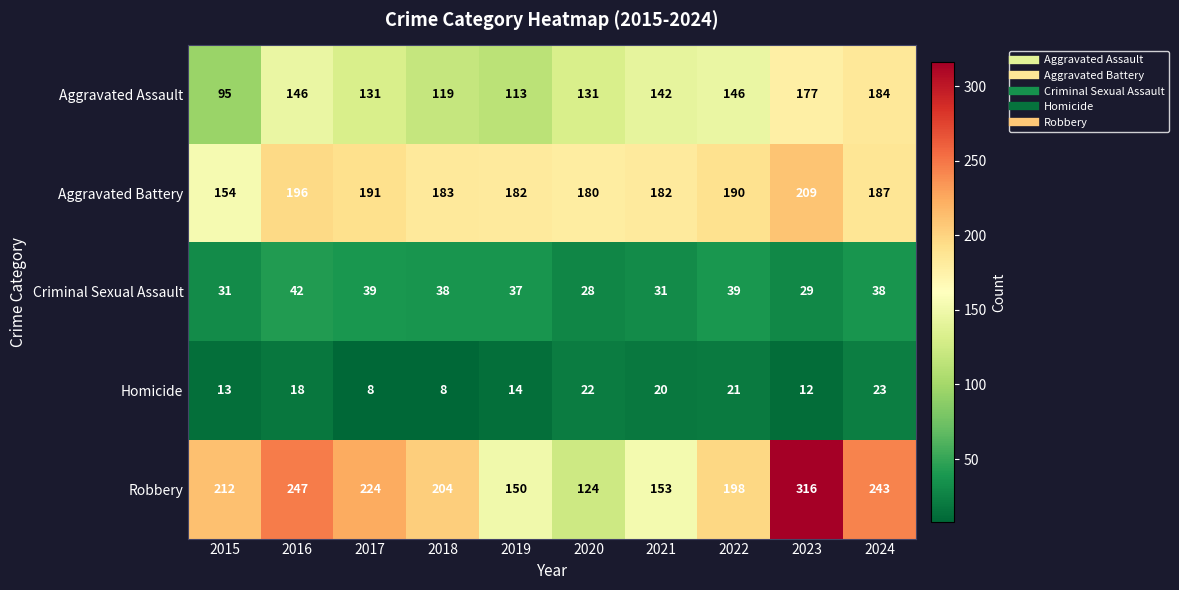

Which series has the largest total across all categories?

Robbery